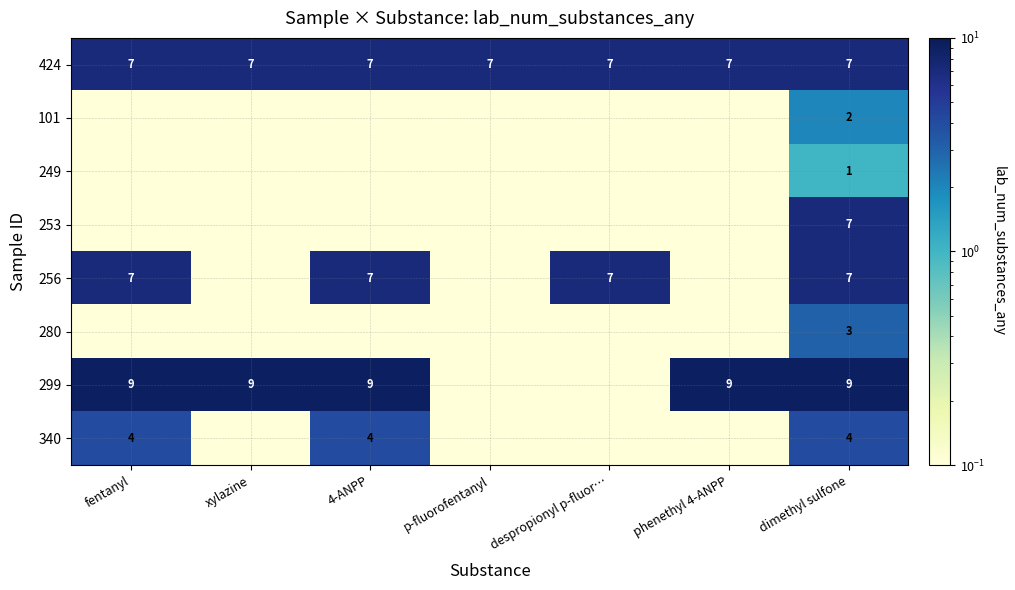

Which series has the largest total across all categories?

424